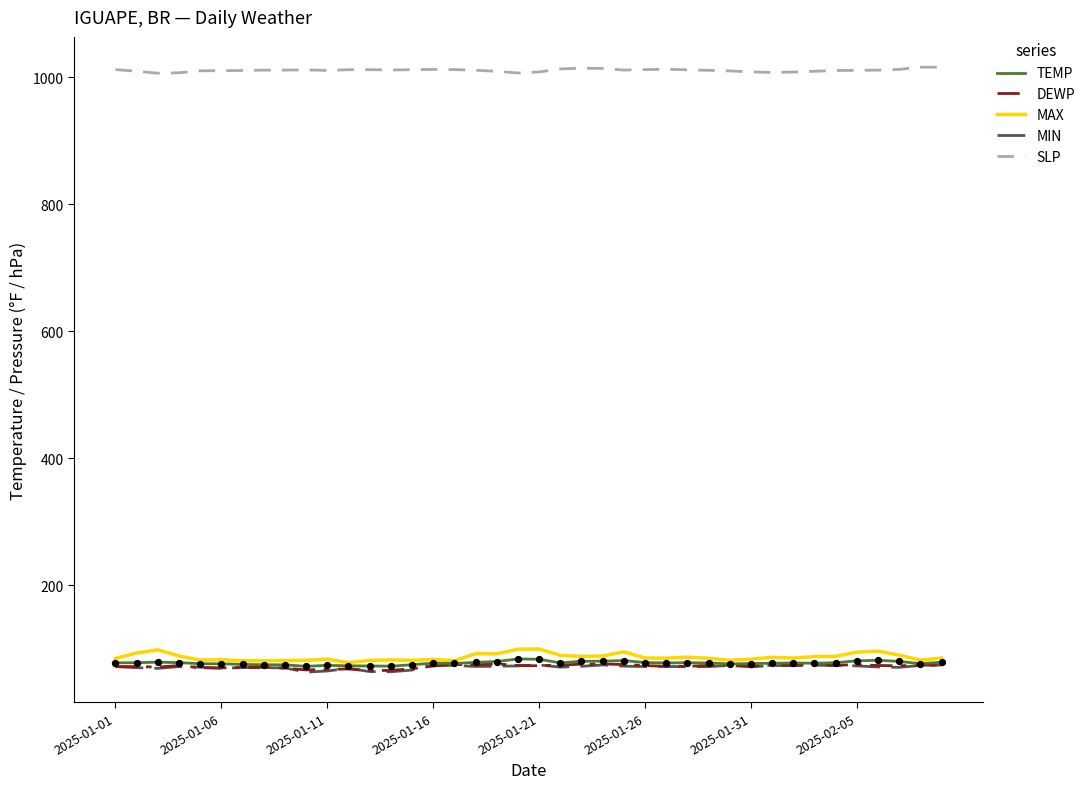

What is the maximum value for MAX?

99.7